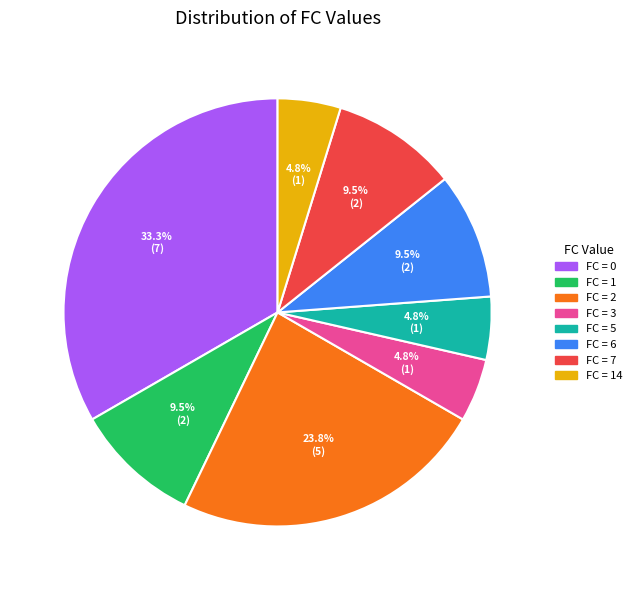

Count the number of slices in the pie.

8